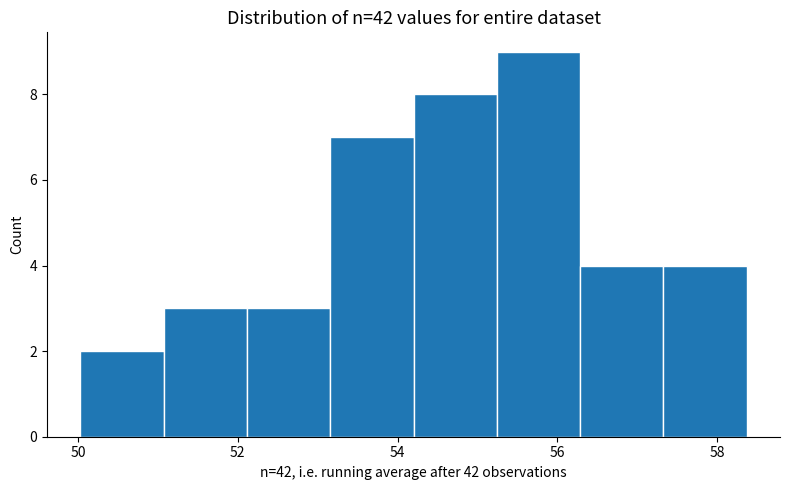

Over which range of the x-axis is the bar tallest?

55.2 to 56.2